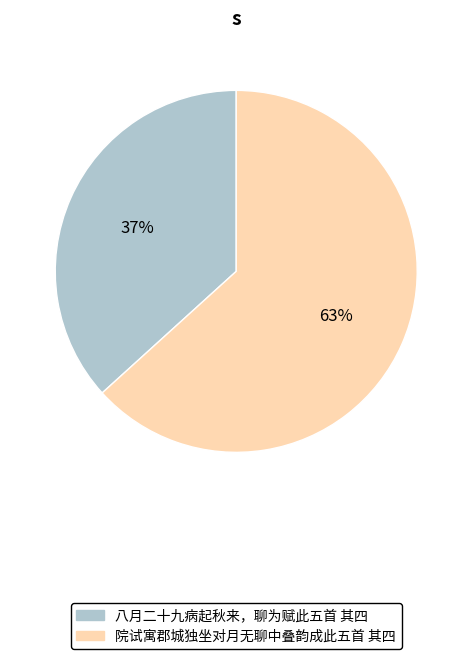

Is the sum of 八月二十九病起秋来，聊为赋此五首 其四 and 院试寓郡城独坐对月无聊中叠韵成此五首 其四 greater than half?

Yes